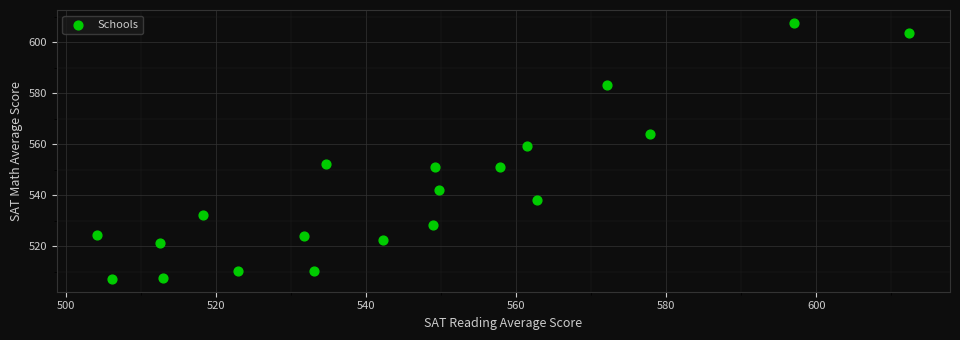

What Y value in the scatter plot is closest to 557?

559.5